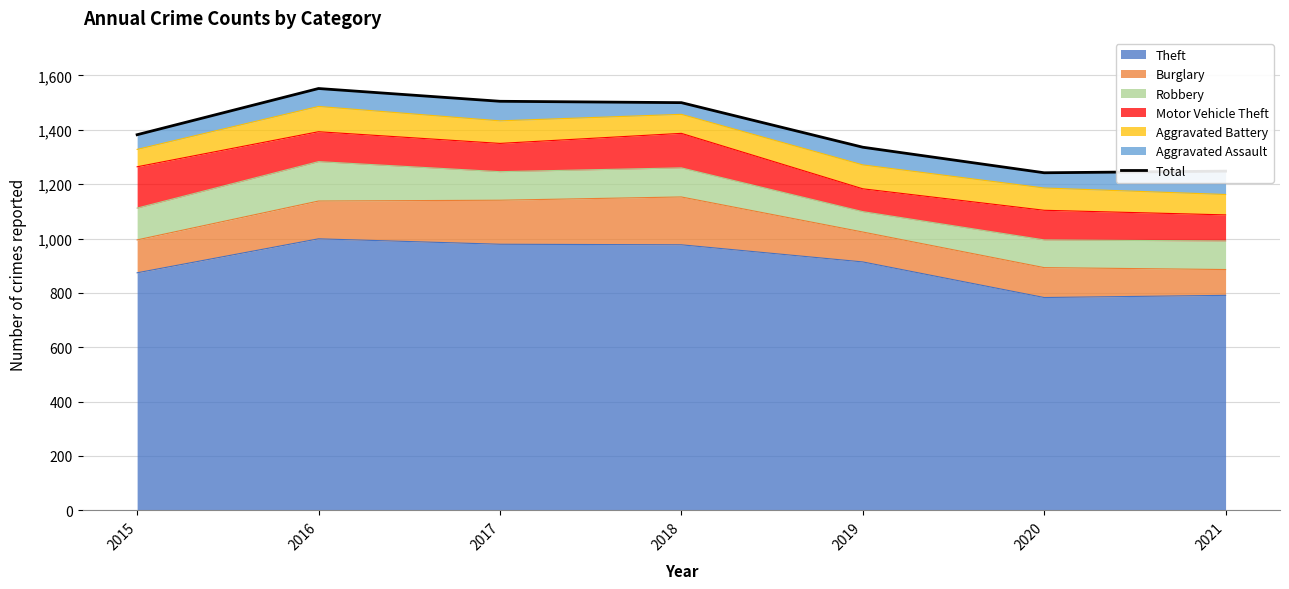

What is the value of the 2nd point from the left?

1552